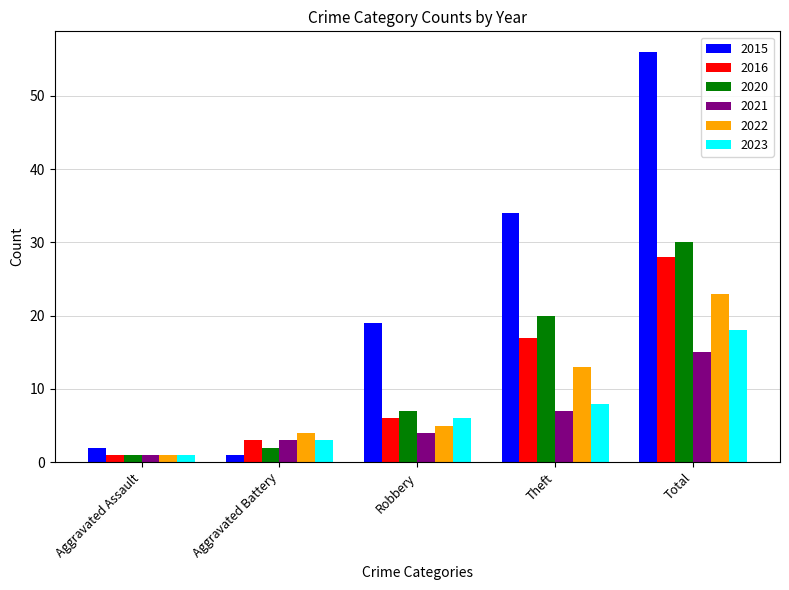

What position from the right is Total?

1